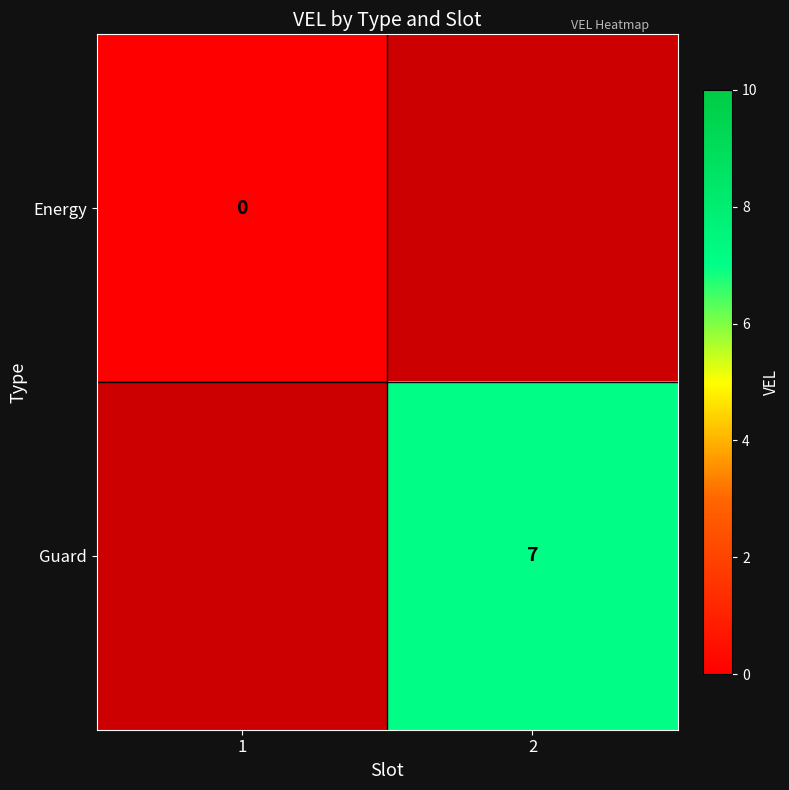

How many distinct data groups are displayed?

2